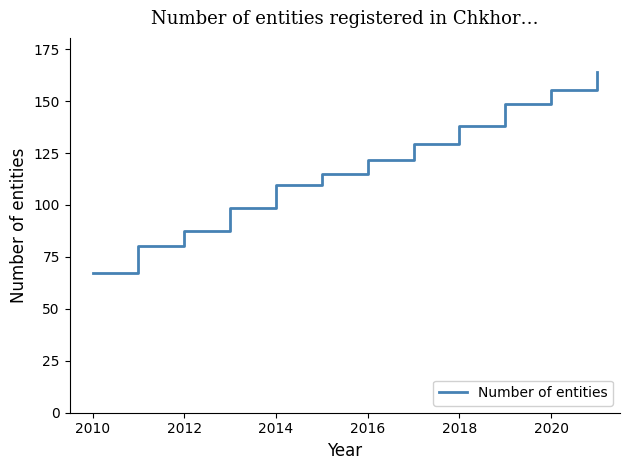

True or false: there are more than 1 points higher than both neighbors.

False